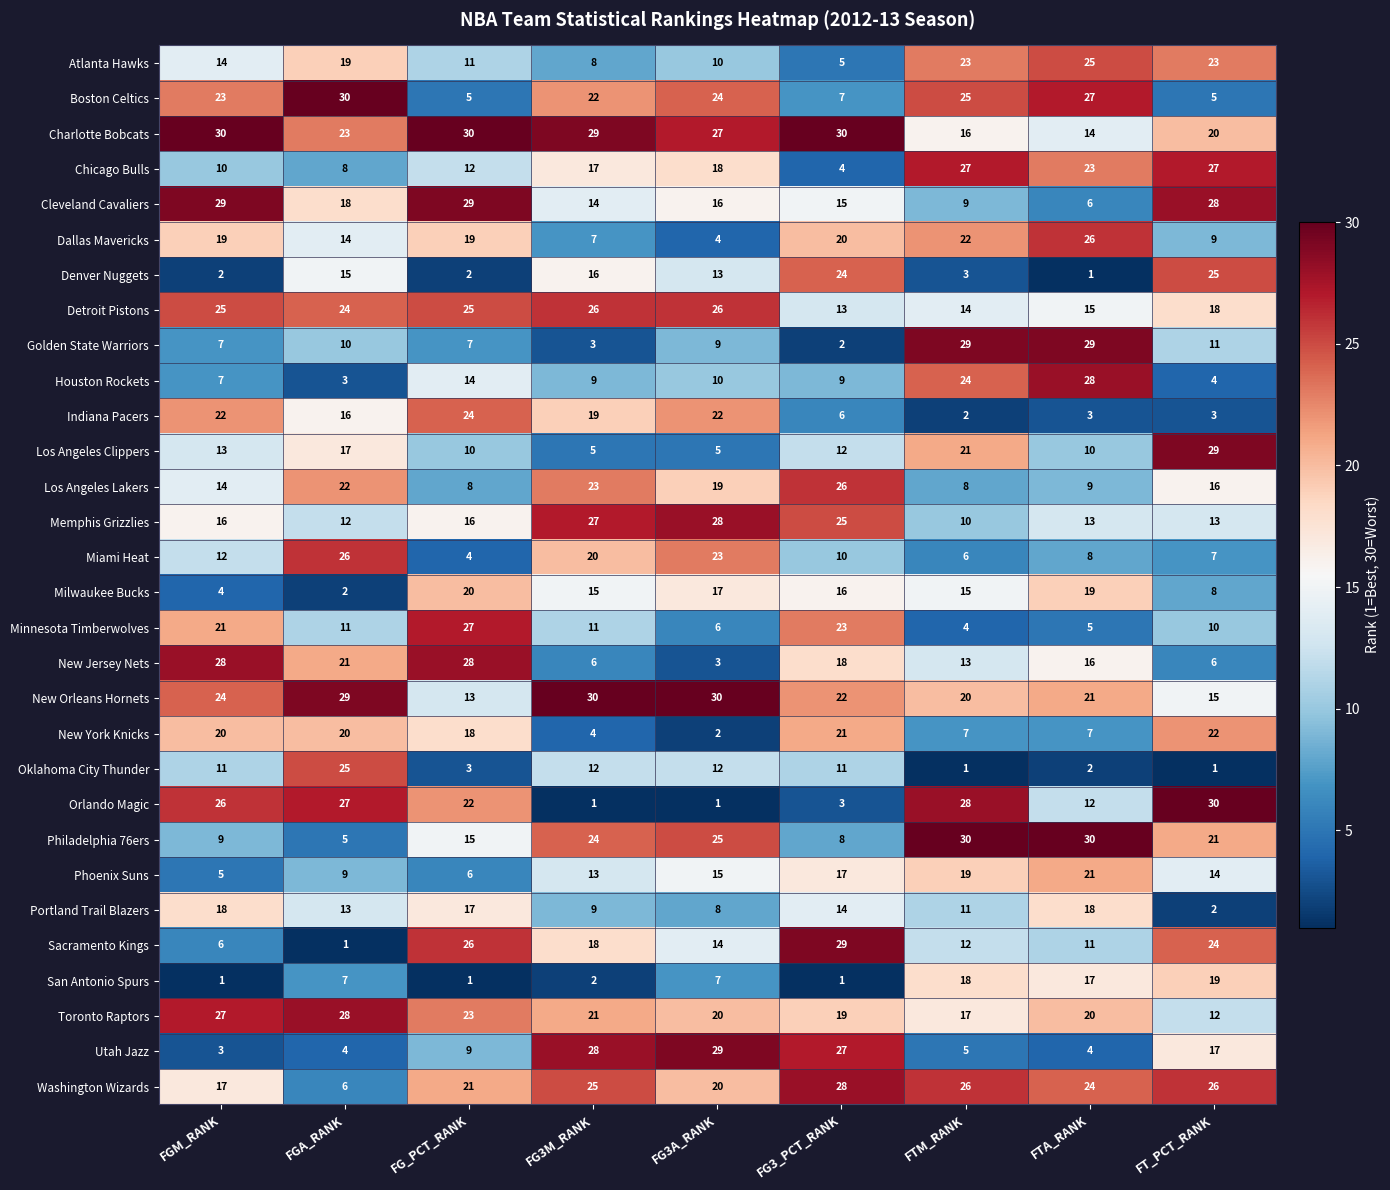

What is the total value across all series at FGM_RANK?

463